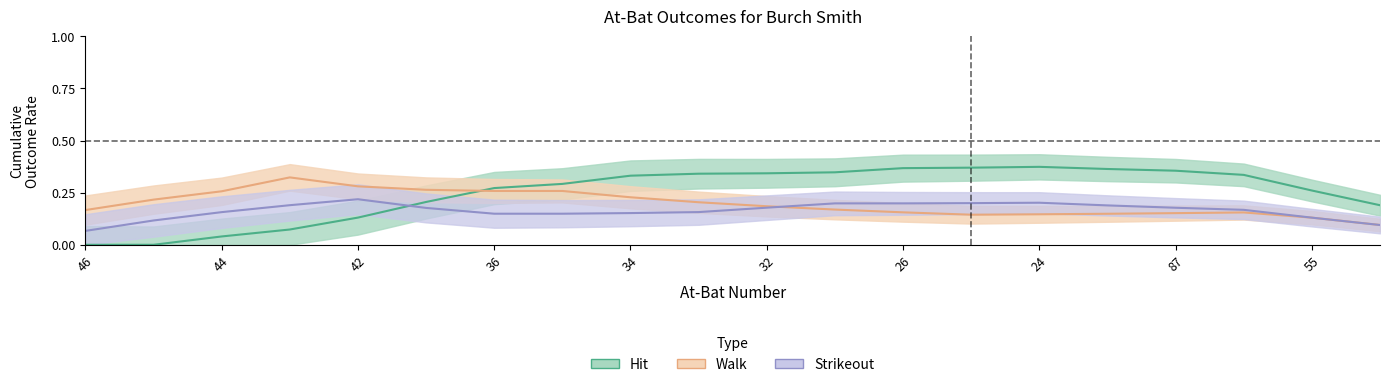

How many lines are shown in the chart?

3